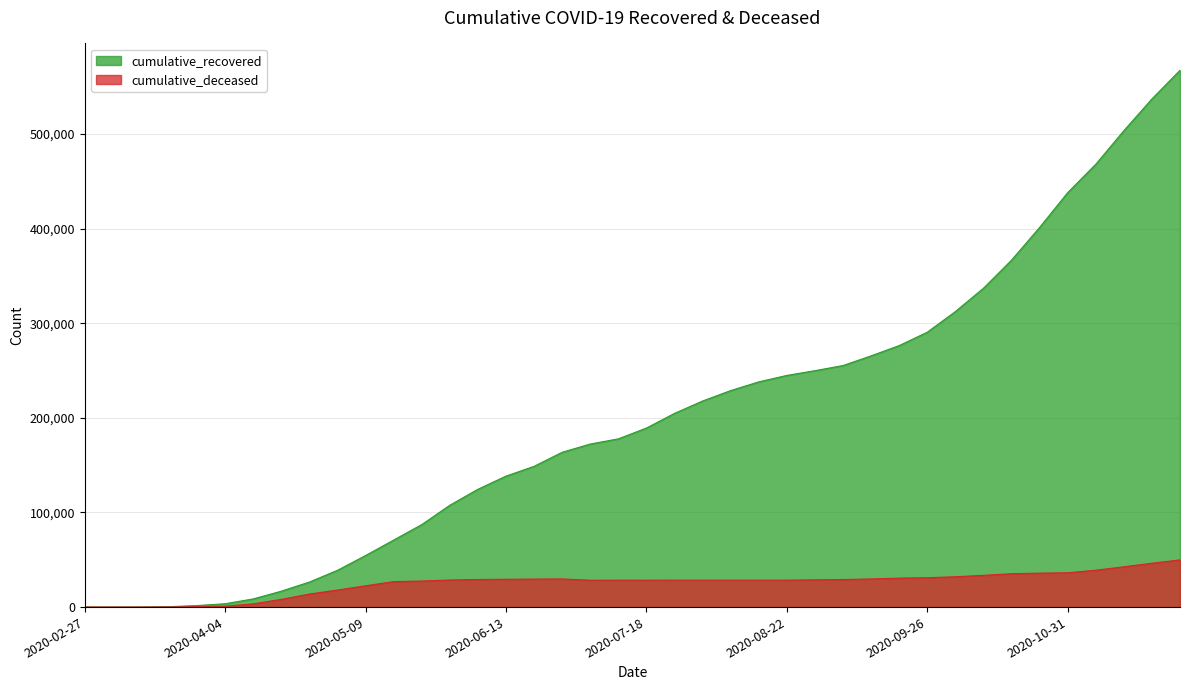

What is the sum of the cumulative_recovered values at 2020-06-20 and 2020-08-15?

386890